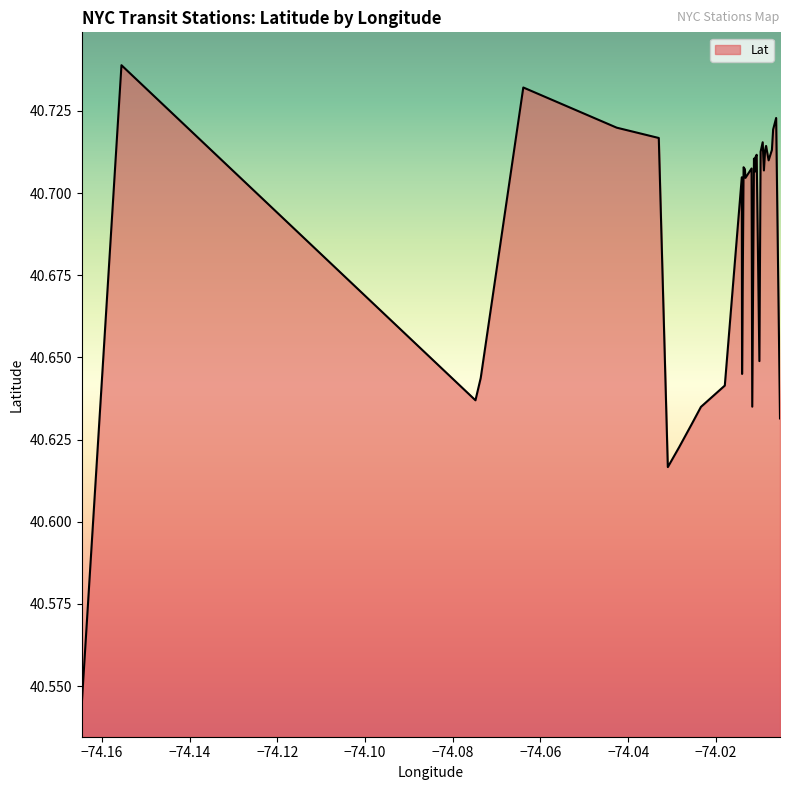

Rank the categories by value from lowest to highest.

-74.164581, -74.030964, -74.028368, -74.025514, -74.005387, -74.023411, -74.011717, -74.074824, -74.017972, -74.073622, -74.014034, -74.010086, -74.013273, -74.014099, -74.014099, -74.011052, -74.009056, -74.013391, -74.011867, -74.013691, -74.007983, -74.007983, -74.007983, -74.007983, -74.007983, -74.011324, -74.011052, -74.010708, -74.010708, -74.009807, -74.008777, -74.007232, -74.008563, -74.009335, -74.033024, -74.006953, -74.042616, -74.006267, -74.063915, -74.155533